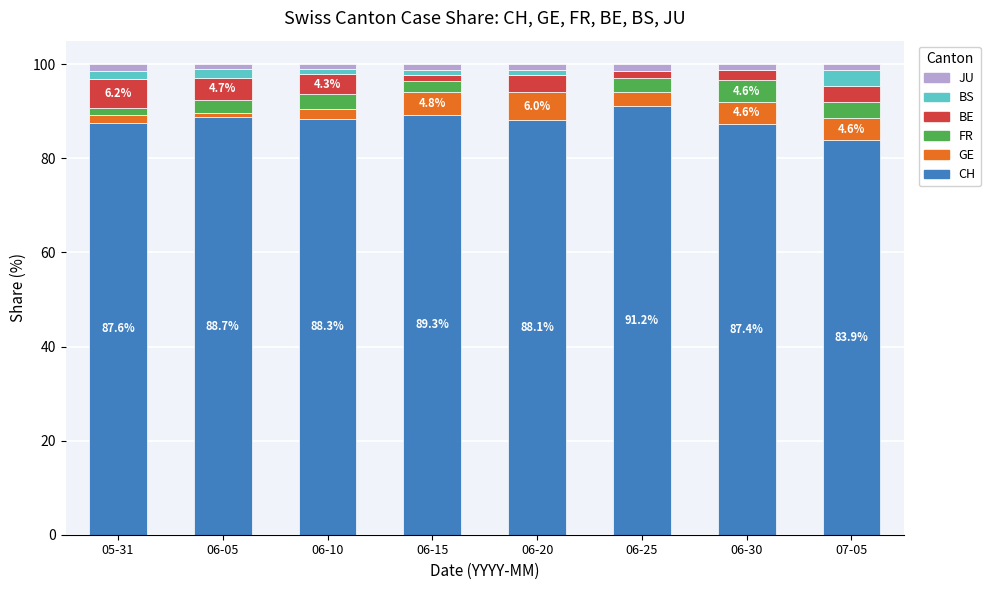

What is the label of the 6th bar from the right?

06-10